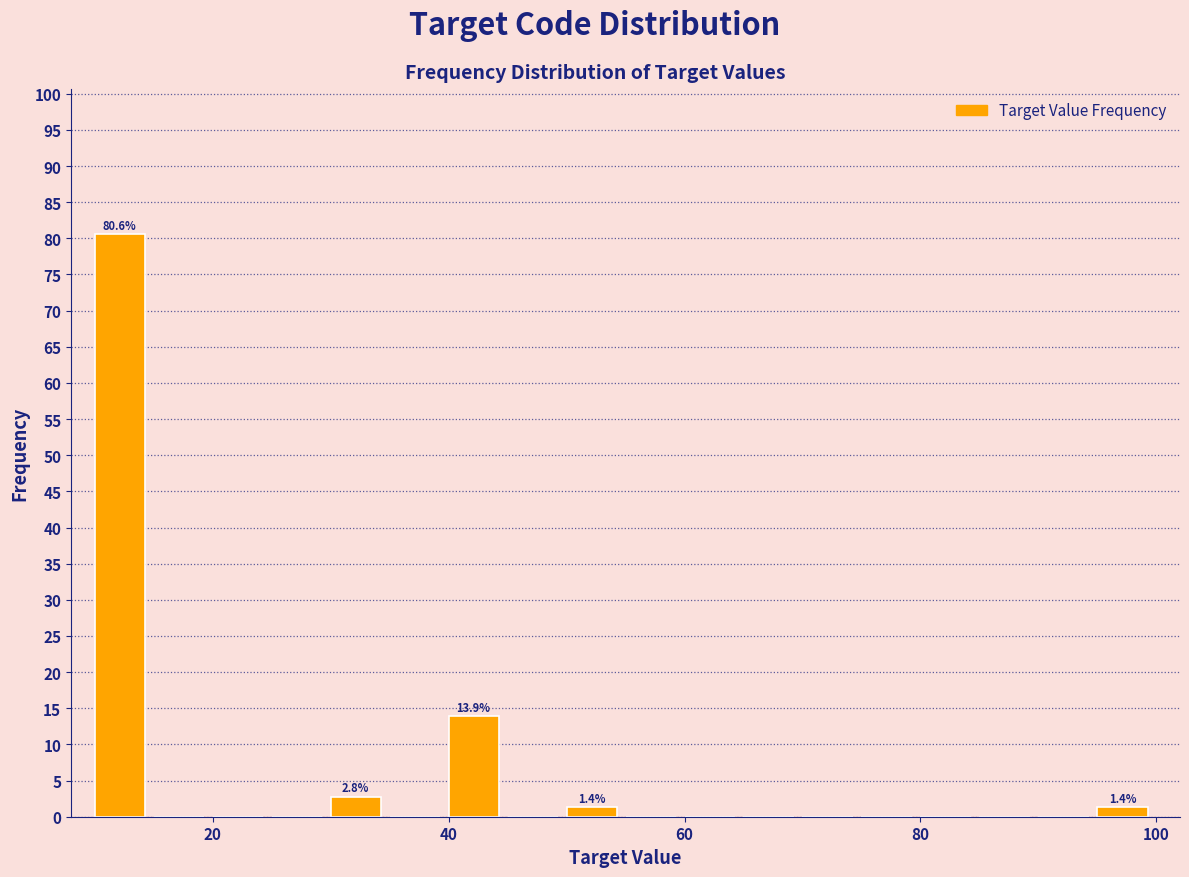

Around what value on the x-axis is the tallest bar? Give the approximate position of its centre, as read against the axis.

12